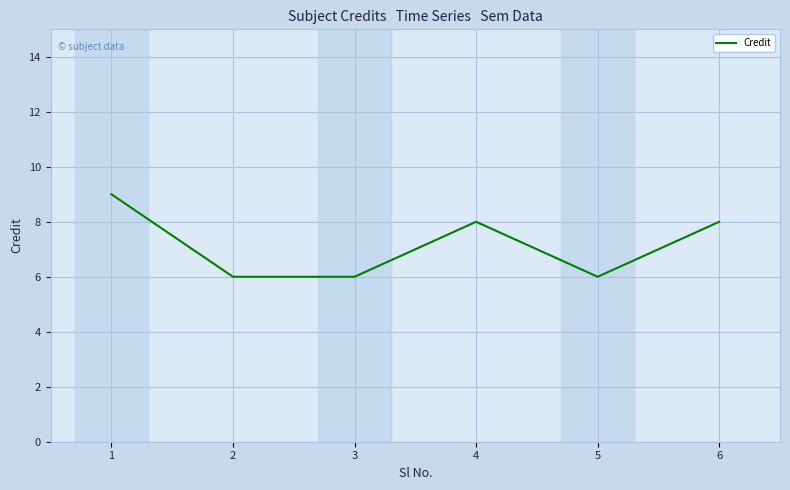

How many distinct data groups are displayed?

1